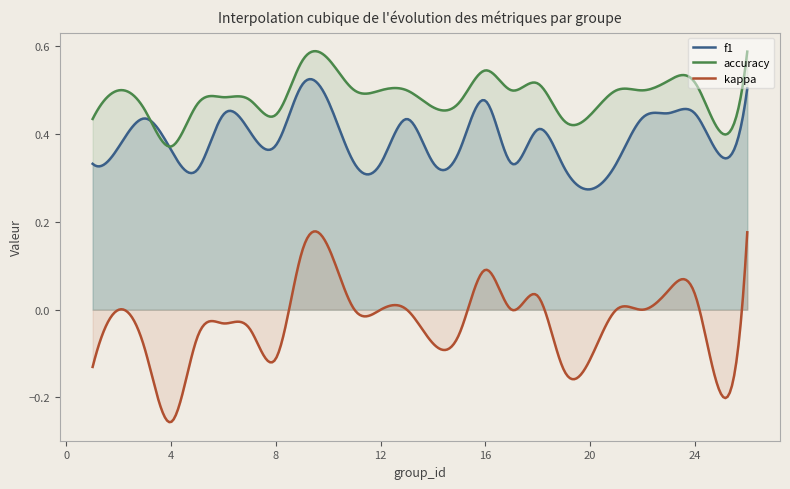

Does the chart have visible grid lines?

No